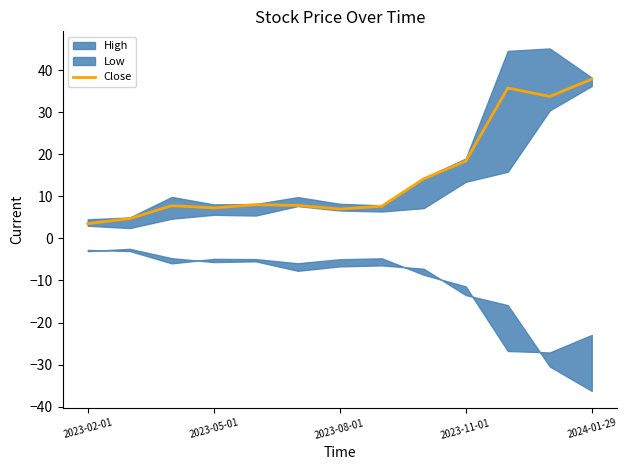

How many interior local valleys (lower than both neighbors) does the data have?

3